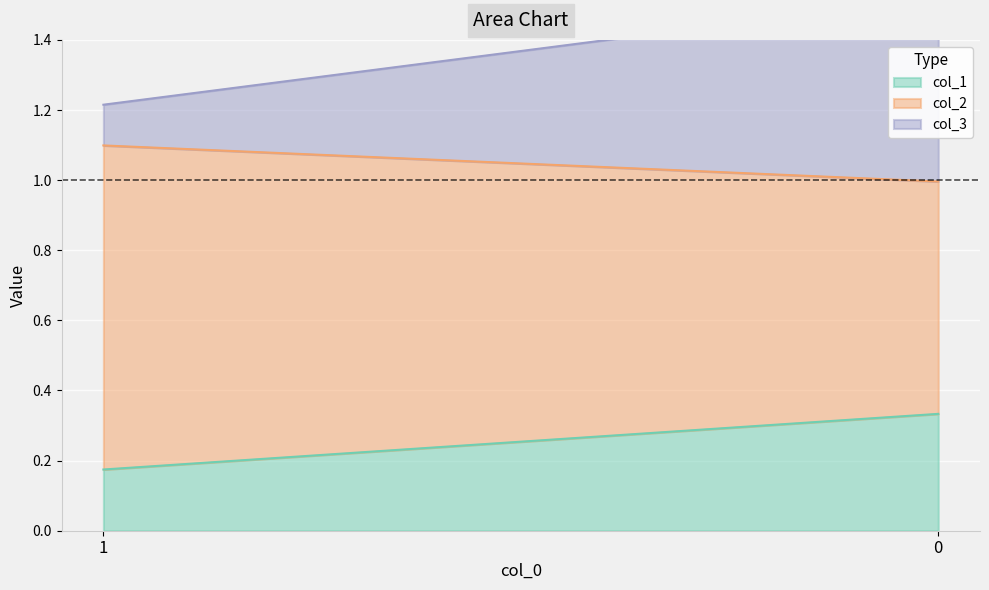

Rank the categories by col_1 value from highest to lowest.

0, 1